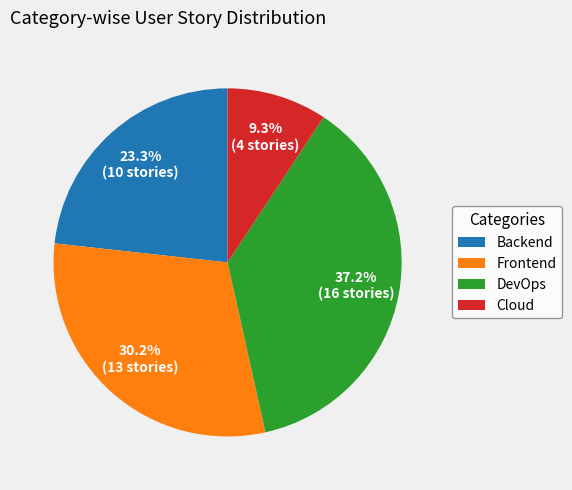

To the nearest percent, what is the difference between the DevOps and Cloud slice percentages?

28%